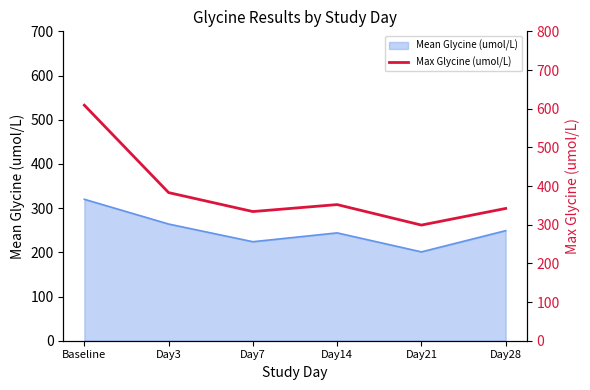

At which label does Mean Glycine (umol/L) reach its peak?

Baseline